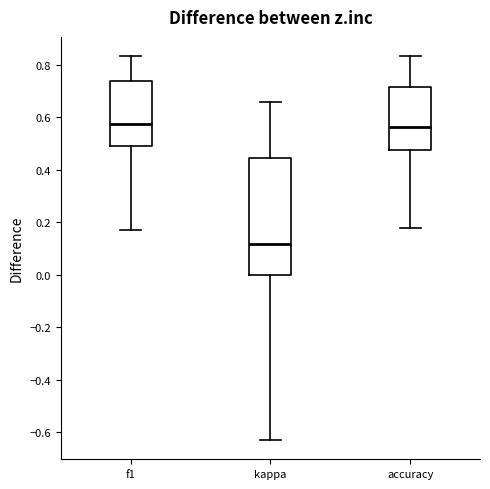

Where does the upper whisker of the box for f1 end on the y-axis? The values are not printed on the chart, so give them approximately, as read against the axis.

0.84